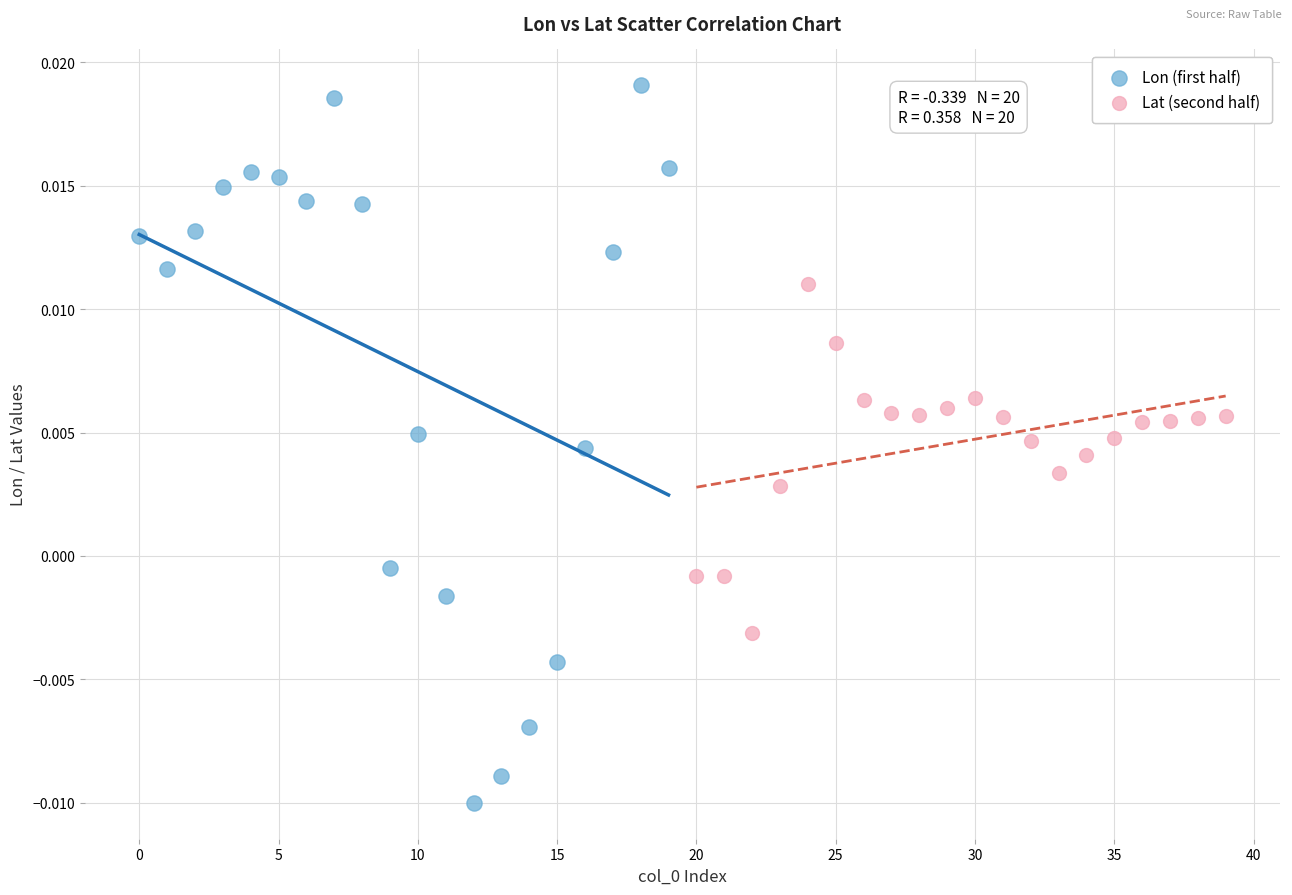

Which series has the largest Y range (max minus min)?

Lon (first half)